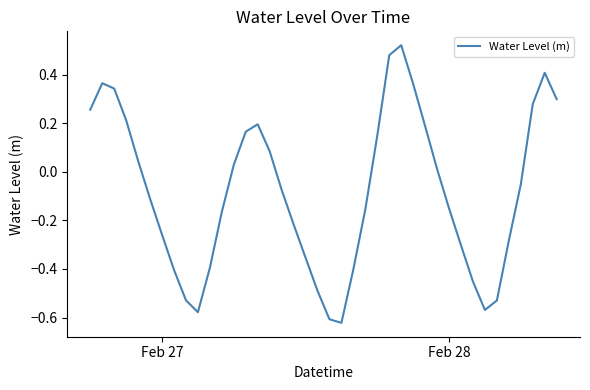

What is the difference between the maximum and minimum values?

1.1